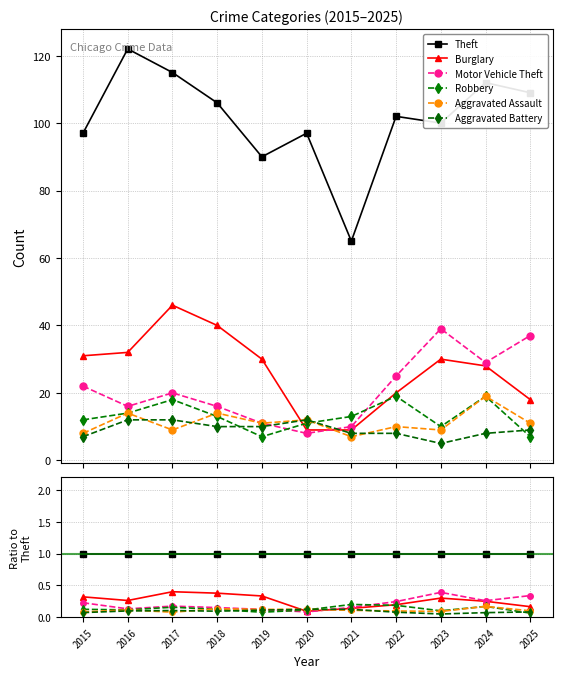

What is the lowest value of the Burglary series?

0.1